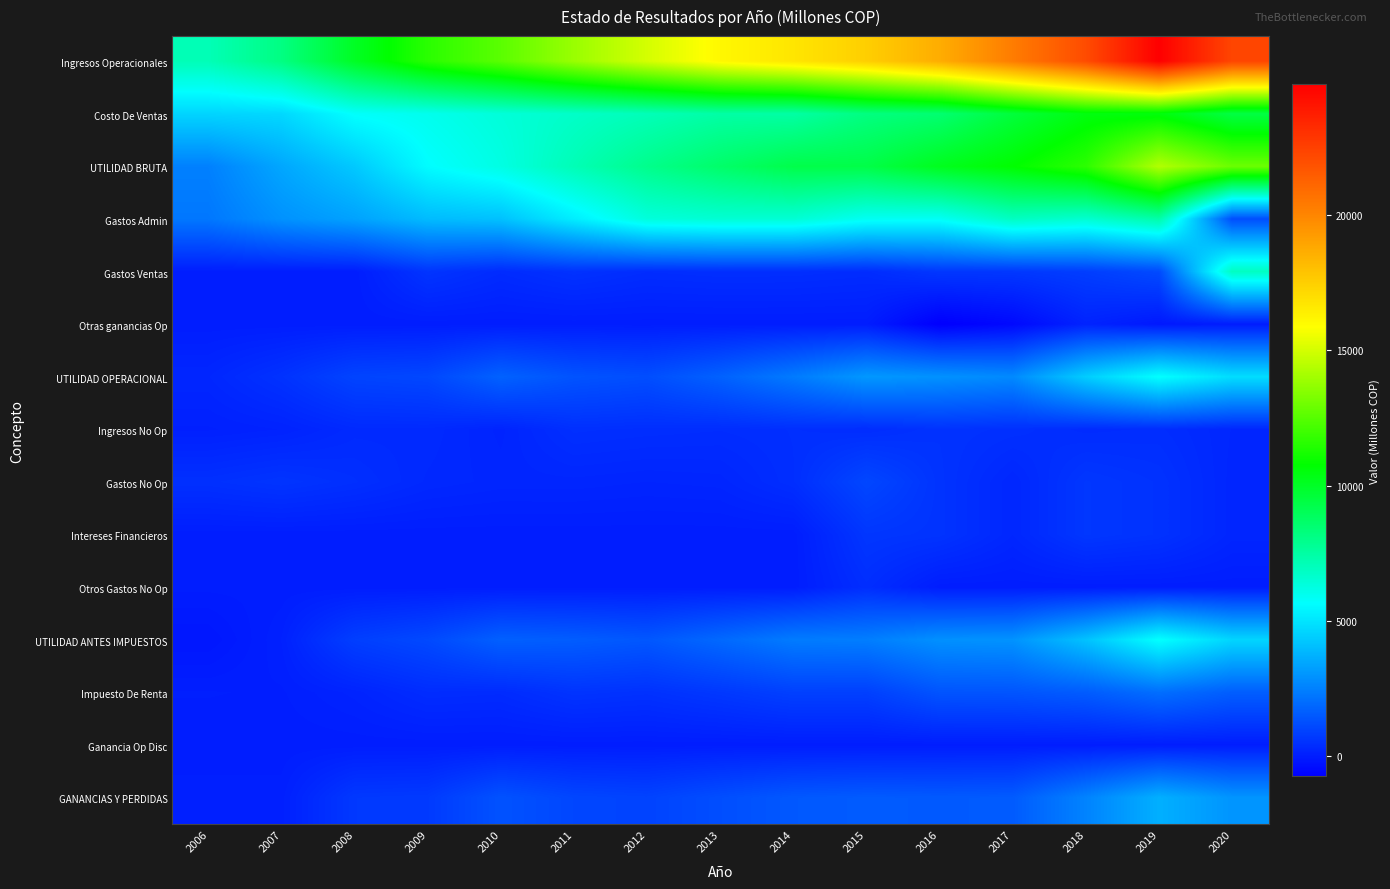

Rank the series at 2006 from highest to lowest value.

Ingresos Operacionales, Costo De Ventas, UTILIDAD BRUTA, Gastos Admin, Gastos No Op, UTILIDAD OPERACIONAL, Ingresos No Op, GANANCIAS Y PERDIDAS, Impuesto De Renta, Gastos Ventas, Otras ganancias Op, Intereses Financieros, Otros Gastos No Op, Ganancia Op Disc, UTILIDAD ANTES IMPUESTOS